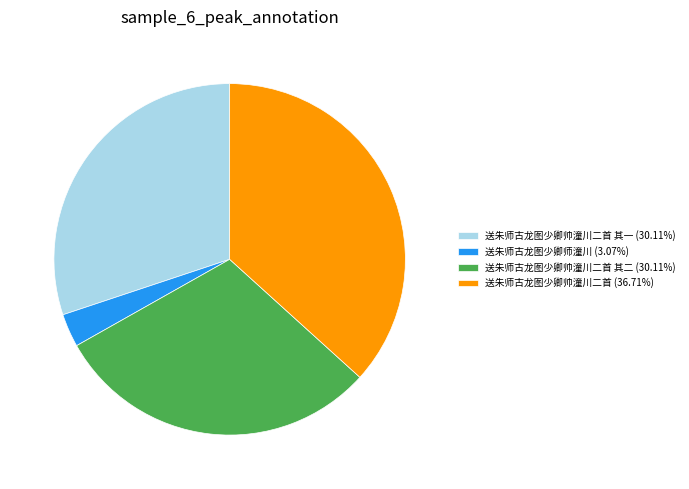

Approximately how many times larger is the value at 送朱师古龙图少卿帅潼川二首 其二 (30.11%) compared to 送朱师古龙图少卿帅潼川二首 (36.71%)?

0.8